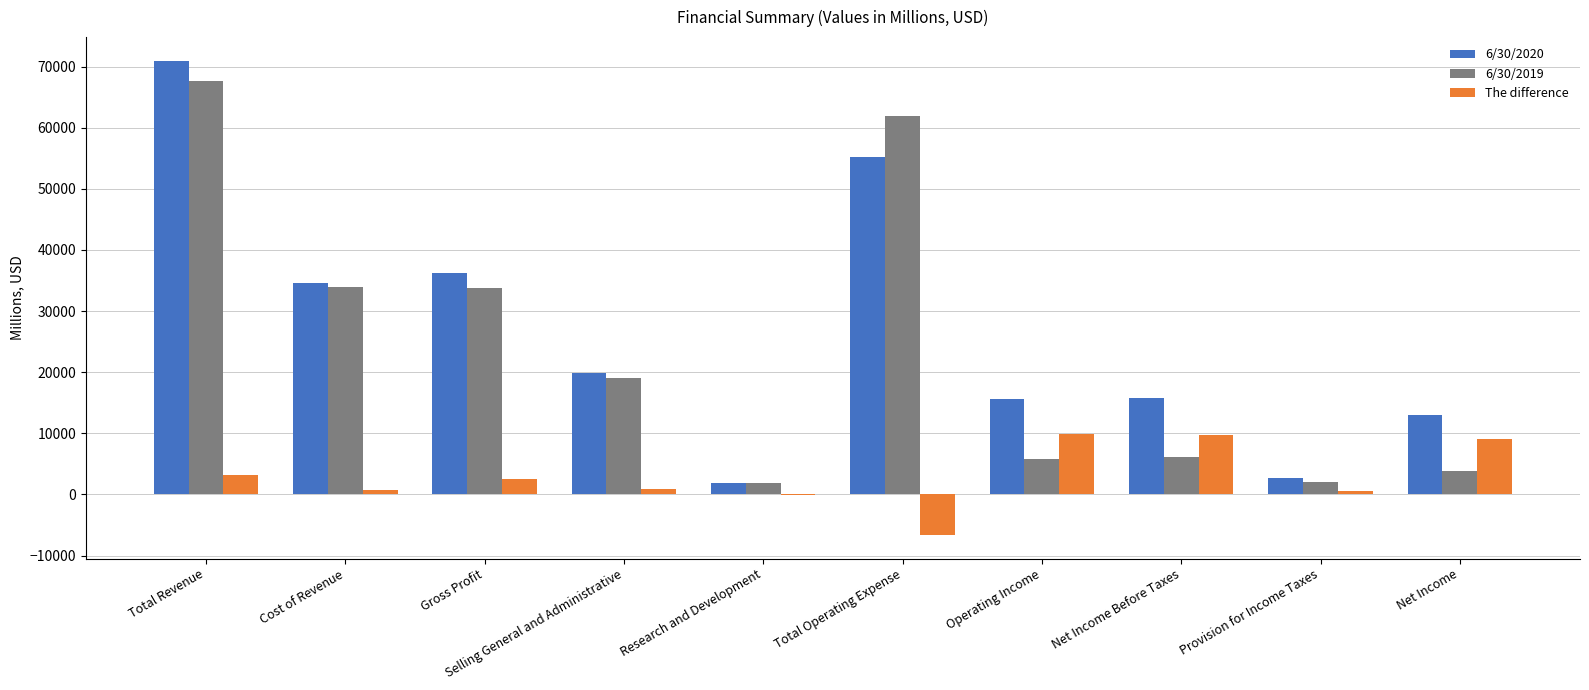

Is it true that 6/30/2019 equals 6069 at Net Income Before Taxes?

True